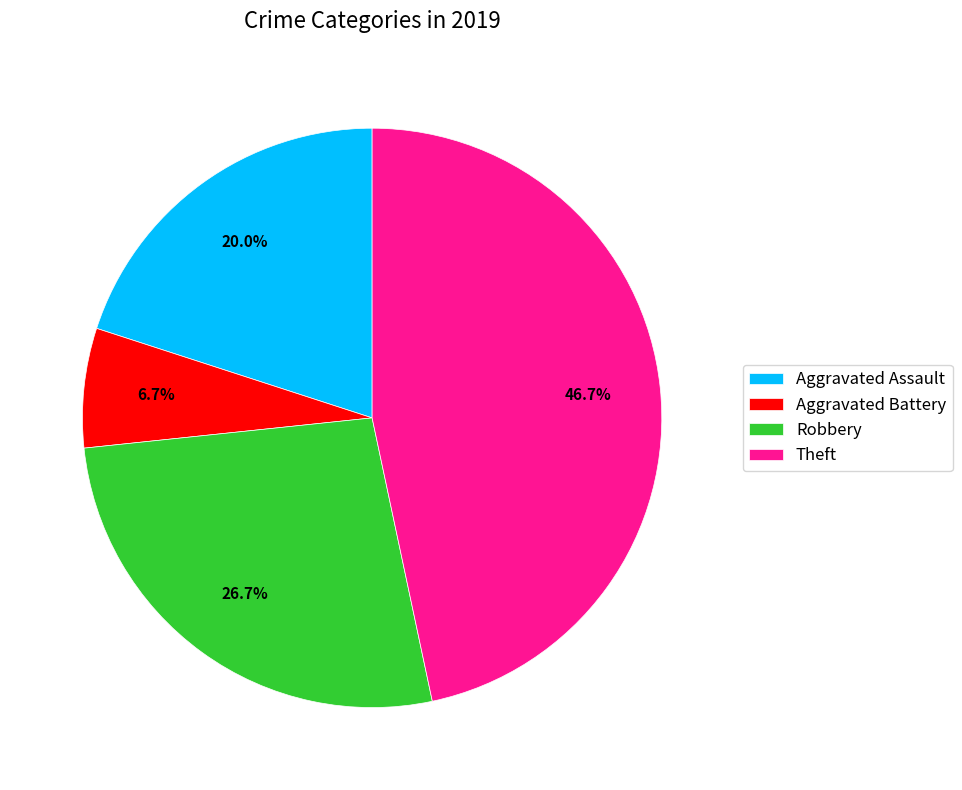

The Aggravated Assault slice represents 34% of the pie. True or false?

False